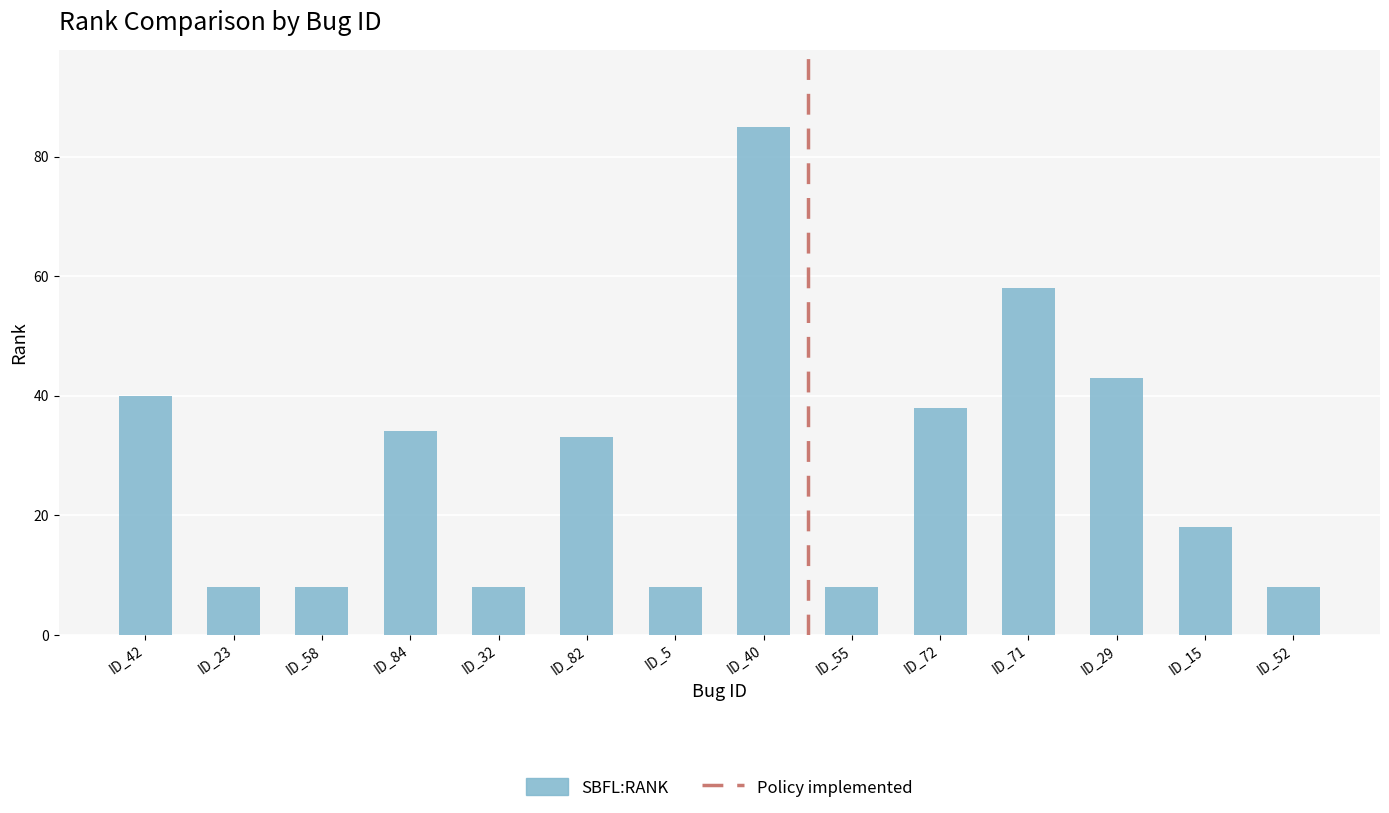

At which label is the value closest to 46?

ID_29